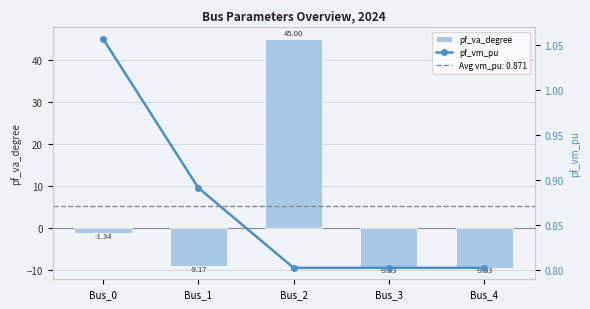

What is the value of the pf_vm_pu bar at the 3rd from the left?

0.8